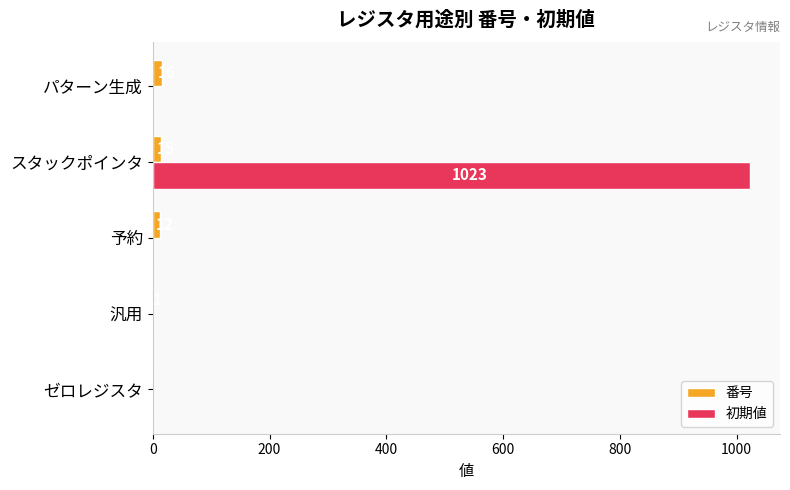

Which series has the largest range (max minus min)?

初期値